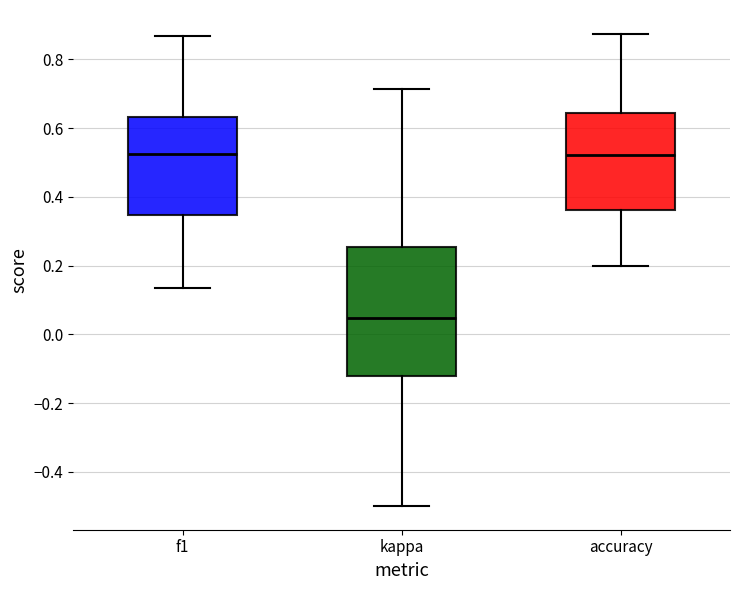

Comparing the boxes themselves (not the whiskers), which one is the tallest?

kappa